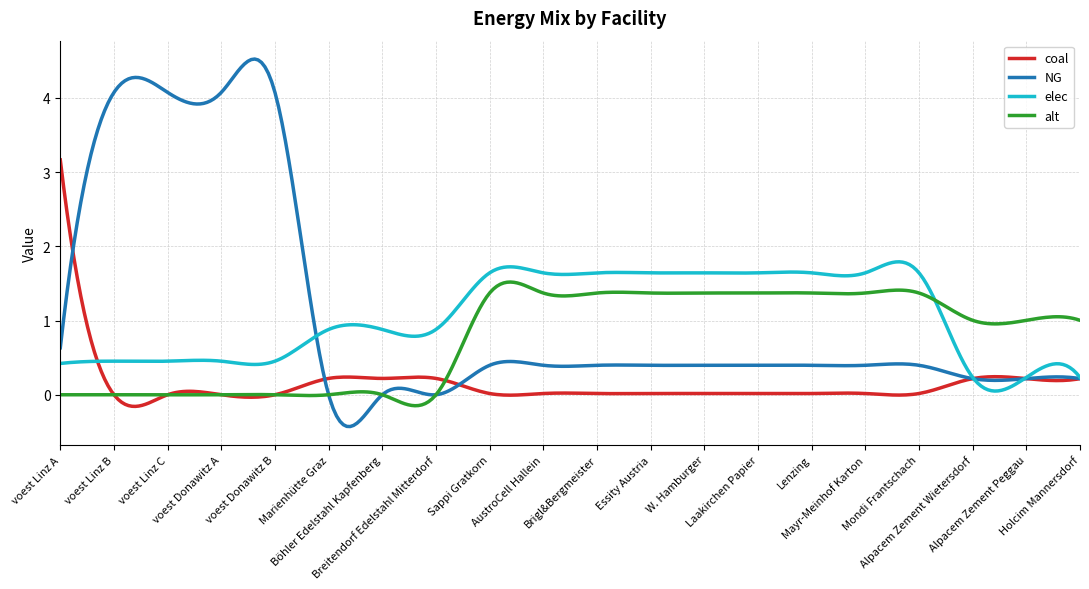

What is the average value of the alt series?

0.8